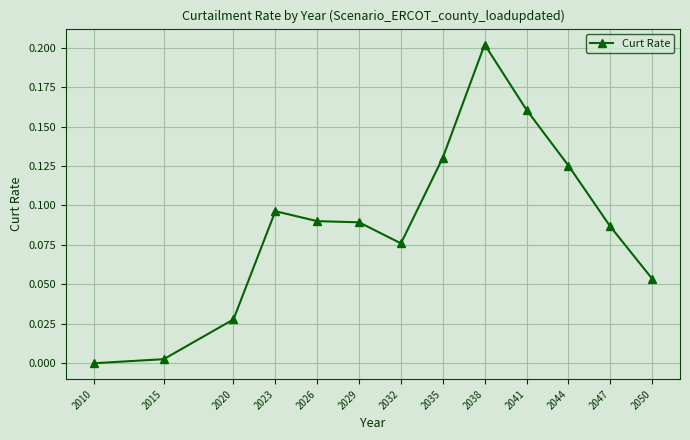

Is it true that the value at 2035 is 0.2?

False